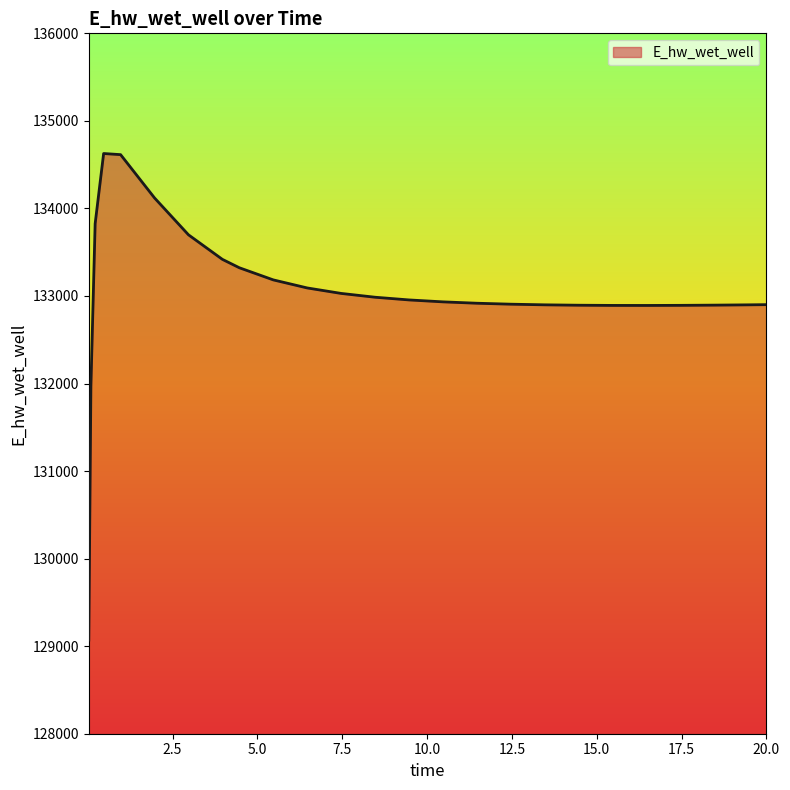

What is the minimum value shown in the chart?

129070.1